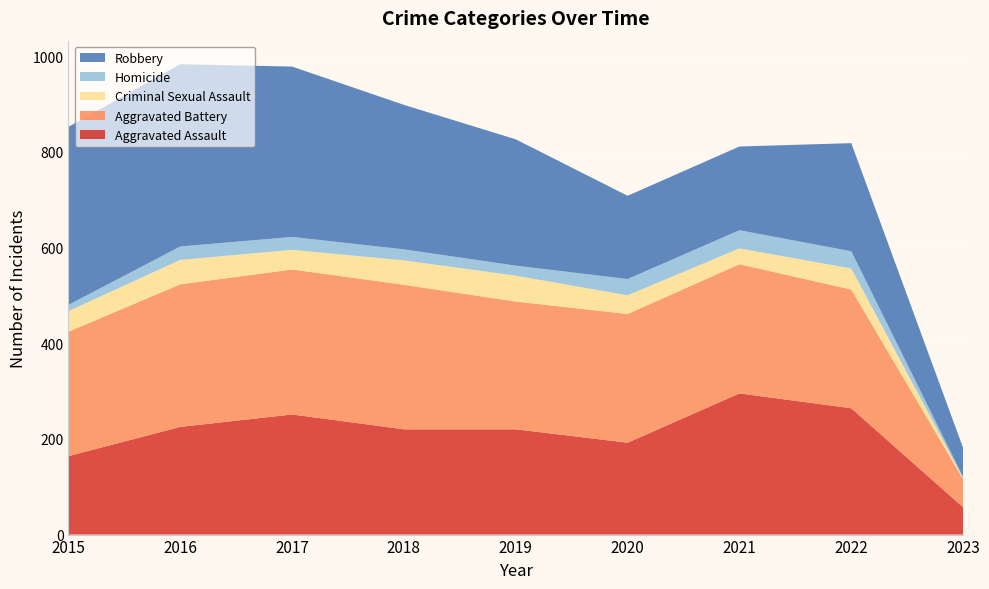

Reading right to left, what are all the values shown in this chart?

Aggravated Assault: 2023=57	2022=264	2021=295	2020=192	2019=220	2018=220	2017=251	2016=225	2015=164
Aggravated Battery: 2023=59	2022=248	2021=270	2020=269	2019=267	2018=302	2017=303	2016=298	2015=260
Criminal Sexual Assault: 2023=2	2022=44	2021=33	2020=39	2019=54	2018=51	2017=41	2016=51	2015=43
Homicide: 2023=2	2022=36	2021=38	2020=34	2019=21	2018=23	2017=27	2016=28	2015=13
Robbery: 2023=61	2022=226	2021=175	2020=174	2019=264	2018=302	2017=356	2016=381	2015=372